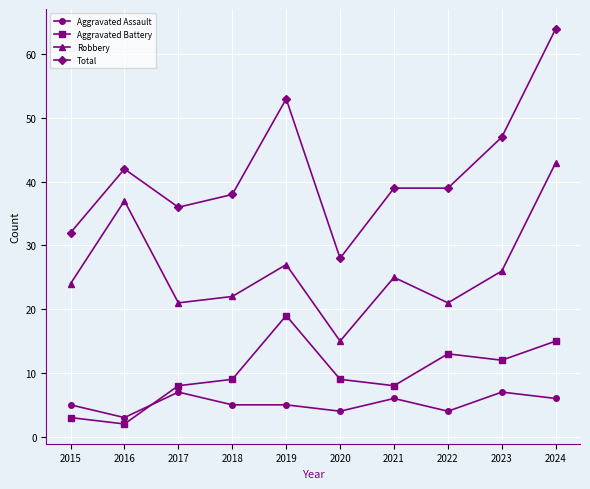

What is the value of the Robbery point at the 5th from the left?

27